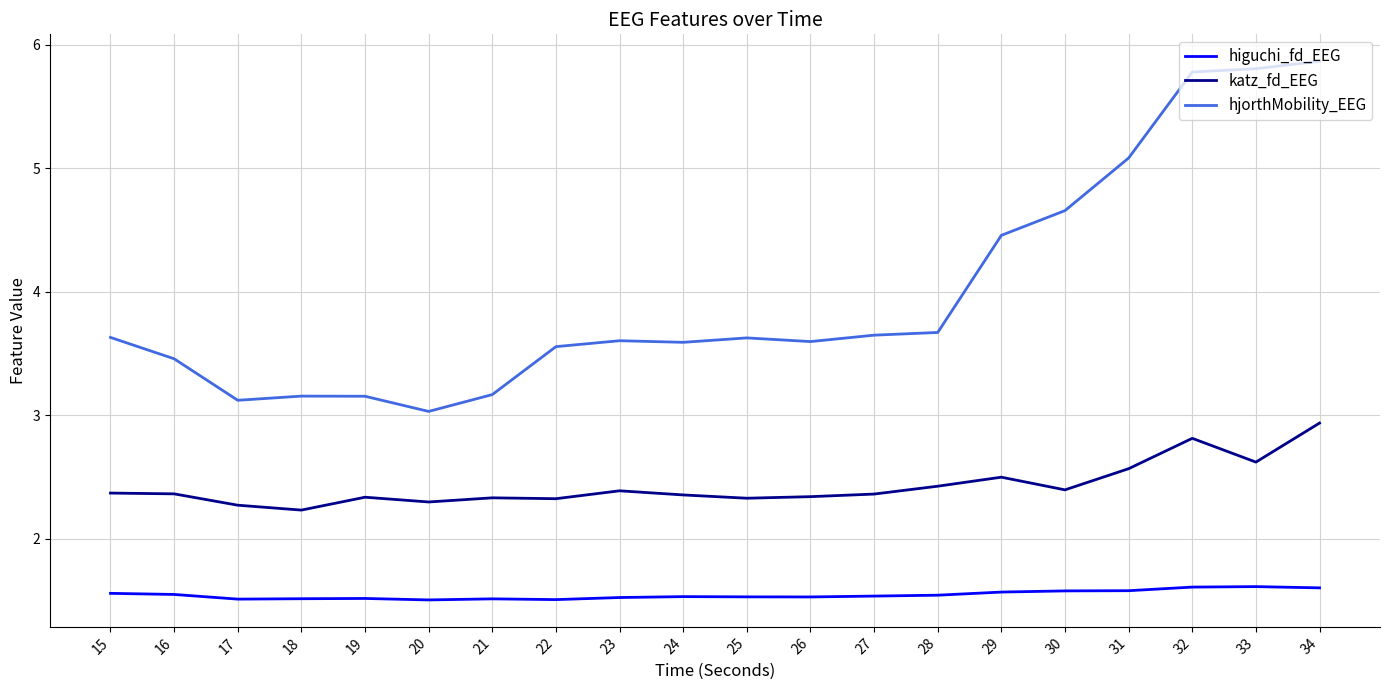

True or false: katz_fd_EEG and higuchi_fd_EEG intersect in this chart.

False